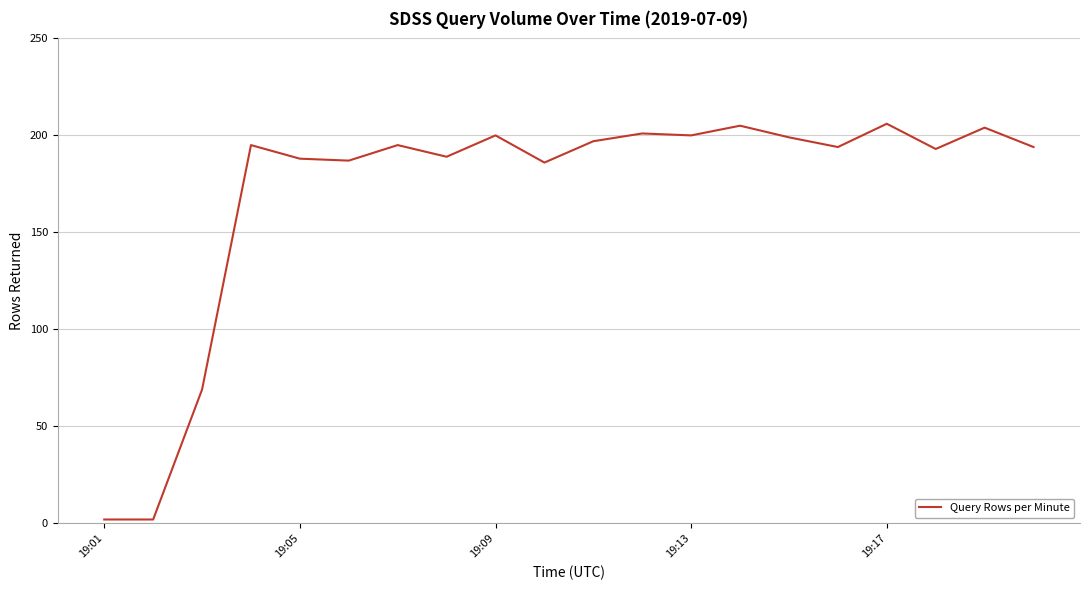

What is the maximum value shown in the chart?

206